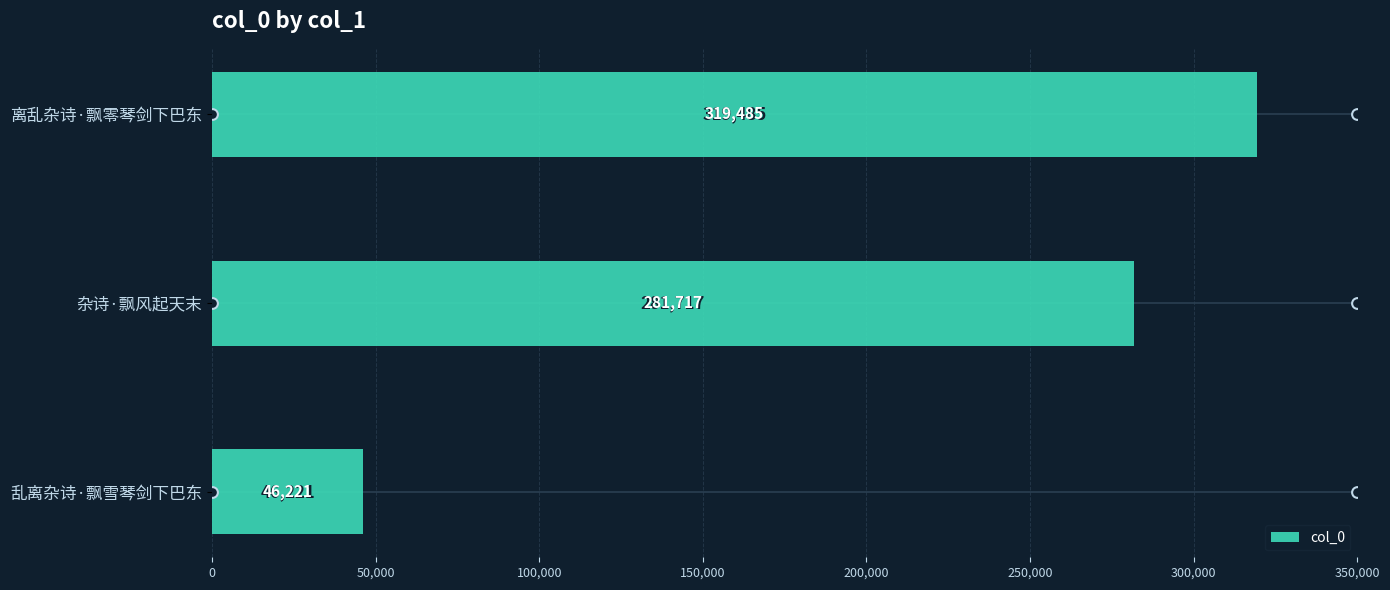

What is the difference between the second highest and minimum values in the col_0 series?

235496